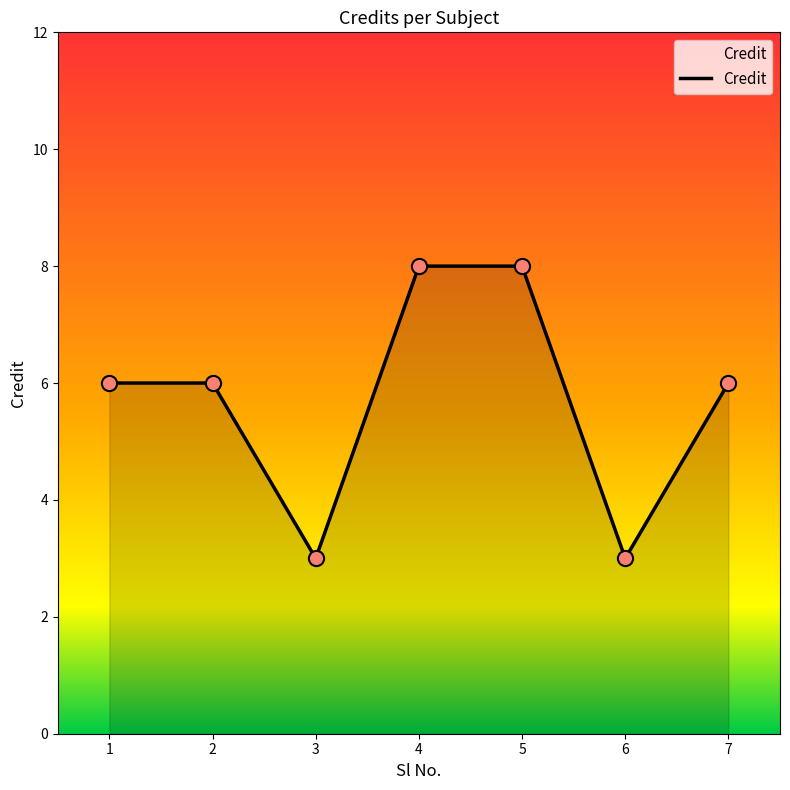

Approximately how many times larger is the value at 6 compared to 2?

0.5